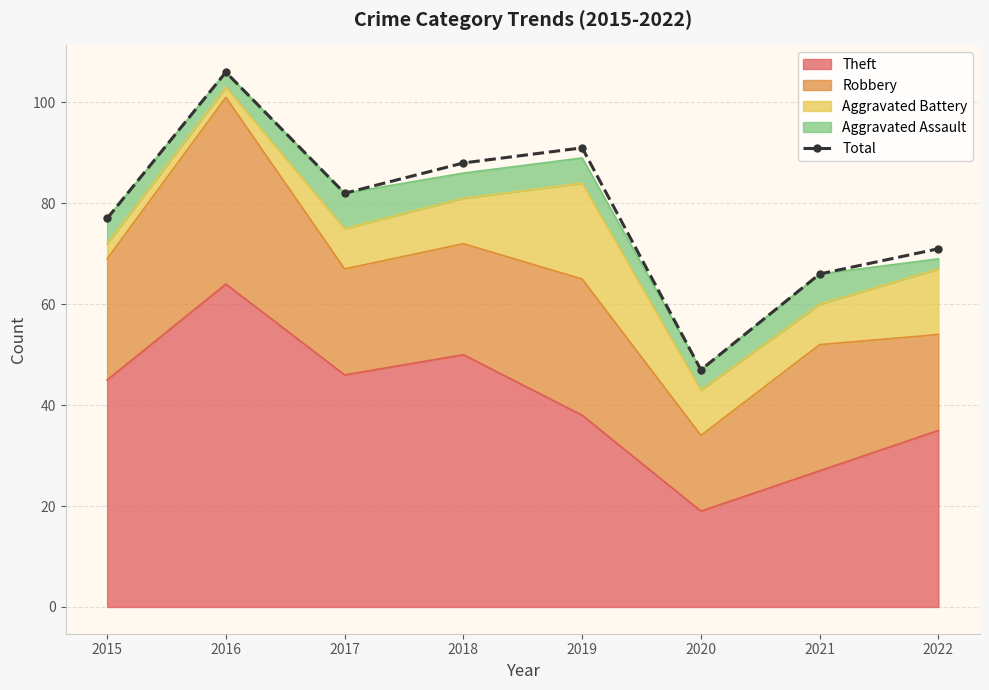

Reading right to left, what are all the values shown in this chart?

71	66	47	91	88	82	106	77